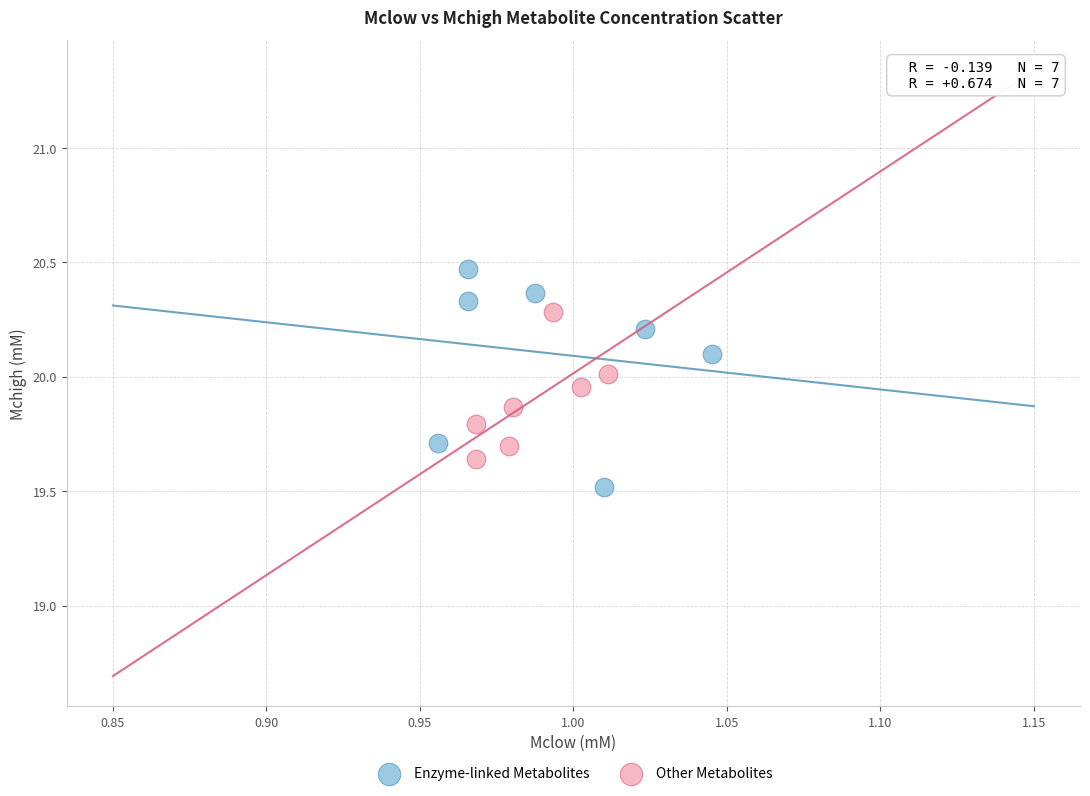

Which series has the largest Y range (max minus min)?

Enzyme-linked Metabolites